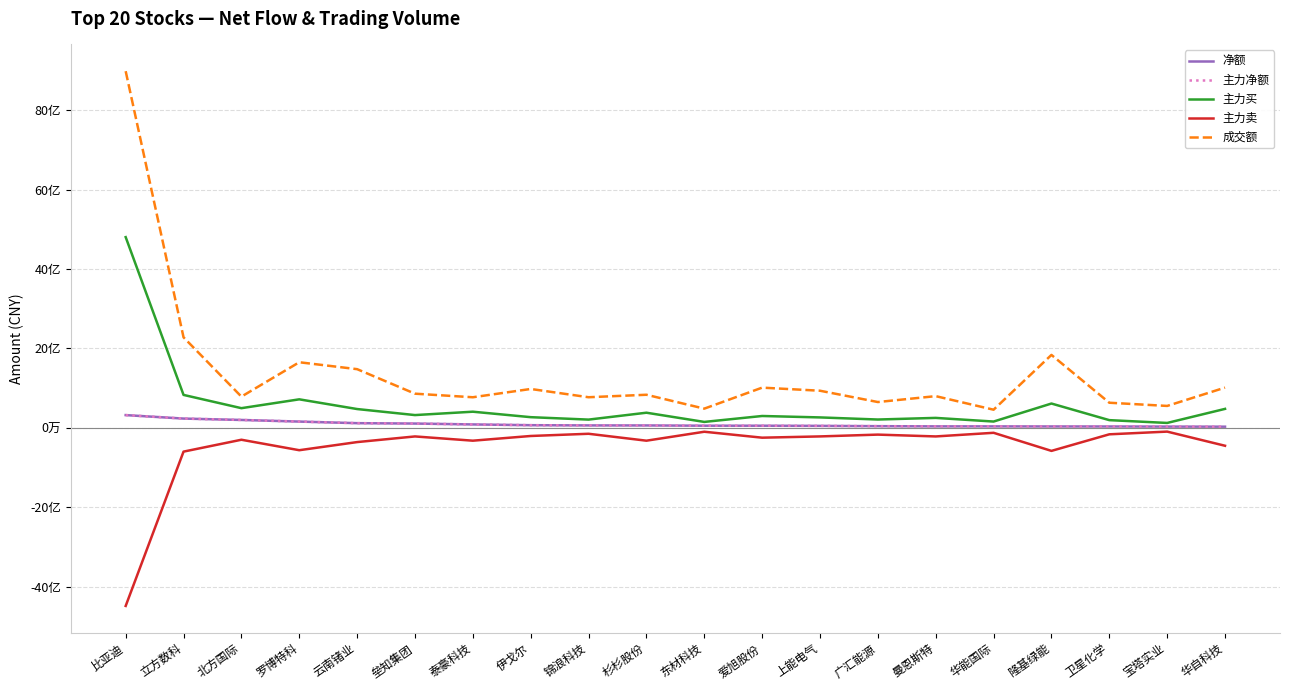

Reading right to left, what are all the values shown in this chart?

净额: 华自科技=32108520	宝塔实业=34355911	卫星化学=36915559	隆基绿能=37618768	华能国际=39507772	曼恩斯特=39881537	广汇能源=44865047	上能电气=52394543	爱旭股份=56439080	东材科技=56672861	杉杉股份=63186248	锦浪科技=63927398	伊戈尔=69540105	泰豪科技=88641570	垒知集团=110809161	云南锗业=120395336	罗博特科=160436091	北方国际=201428175	立方数科=236065969	比亚迪=323462841
主力净额: 华自科技=32108520	宝塔实业=34355911	卫星化学=36915559	隆基绿能=37618768	华能国际=39507772	曼恩斯特=39881537	广汇能源=44865047	上能电气=52394543	爱旭股份=56439080	东材科技=56672861	杉杉股份=63186248	锦浪科技=63927398	伊戈尔=69540105	泰豪科技=88641570	垒知集团=110809161	云南锗业=120395336	罗博特科=160436091	北方国际=201428175	立方数科=236065969	比亚迪=323462841
主力买: 华自科技=480045465	宝塔实业=126207221	卫星化学=196767018	隆基绿能=614594322	华能国际=161322201	曼恩斯特=253203680	广汇能源=212283227	上能电气=265273090	爱旭股份=301109849	东材科技=151880019	杉杉股份=383632921	锦浪科技=210239203	伊戈尔=271424300	泰豪科技=409015758	垒知集团=324104065	云南锗业=475898275	罗博特科=720366803	北方国际=497972352	立方数科=831500461	比亚迪=4801961419
主力卖: 华自科技=-447936945	宝塔实业=-91851310	卫星化学=-159851459	隆基绿能=-576975554	华能国际=-121814429	曼恩斯特=-213322143	广汇能源=-167418180	上能电气=-212878547	爱旭股份=-244670769	东材科技=-95207158	杉杉股份=-320446673	锦浪科技=-146311805	伊戈尔=-201884195	泰豪科技=-320374188	垒知集团=-213294904	云南锗业=-355502939	罗博特科=-559930712	北方国际=-296544177	立方数科=-595434492	比亚迪=-4478498578
成交额: 华自科技=1015198406	宝塔实业=554212174	卫星化学=634775177	隆基绿能=1838039503	华能国际=459307647	曼恩斯特=800588639	广汇能源=652234849	上能电气=936806839	爱旭股份=1014472453	东材科技=486185514	杉杉股份=835487114	锦浪科技=773094590	伊戈尔=981169944	泰豪科技=772612851	垒知集团=862462660	云南锗业=1479449803	罗博特科=1653495553	北方国际=788608549	立方数科=2280408016	比亚迪=8977762526